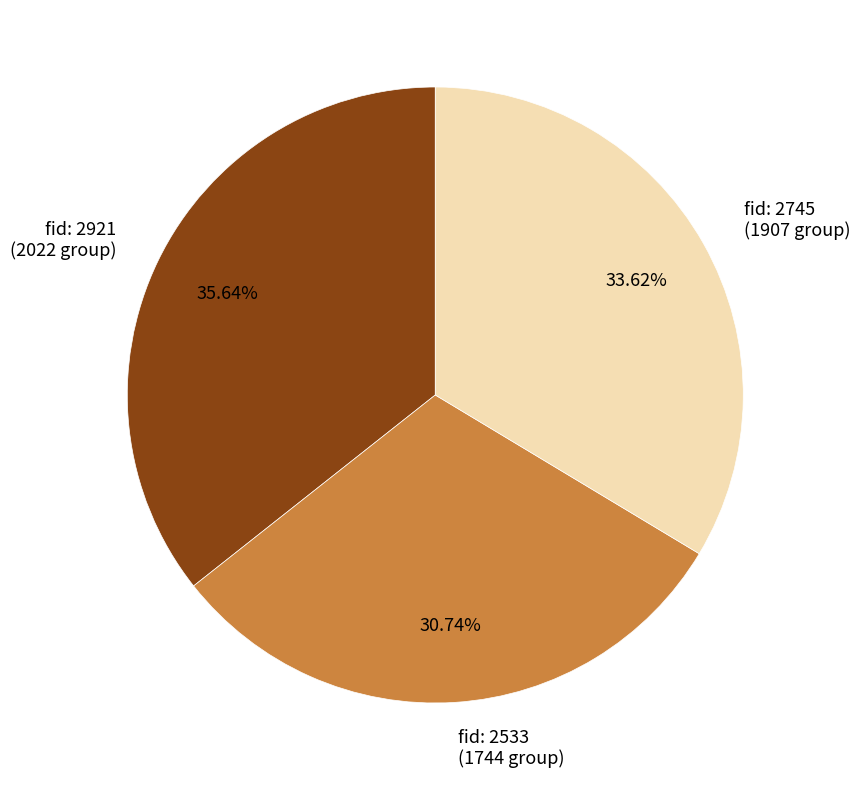

How many segments does this pie chart have?

3